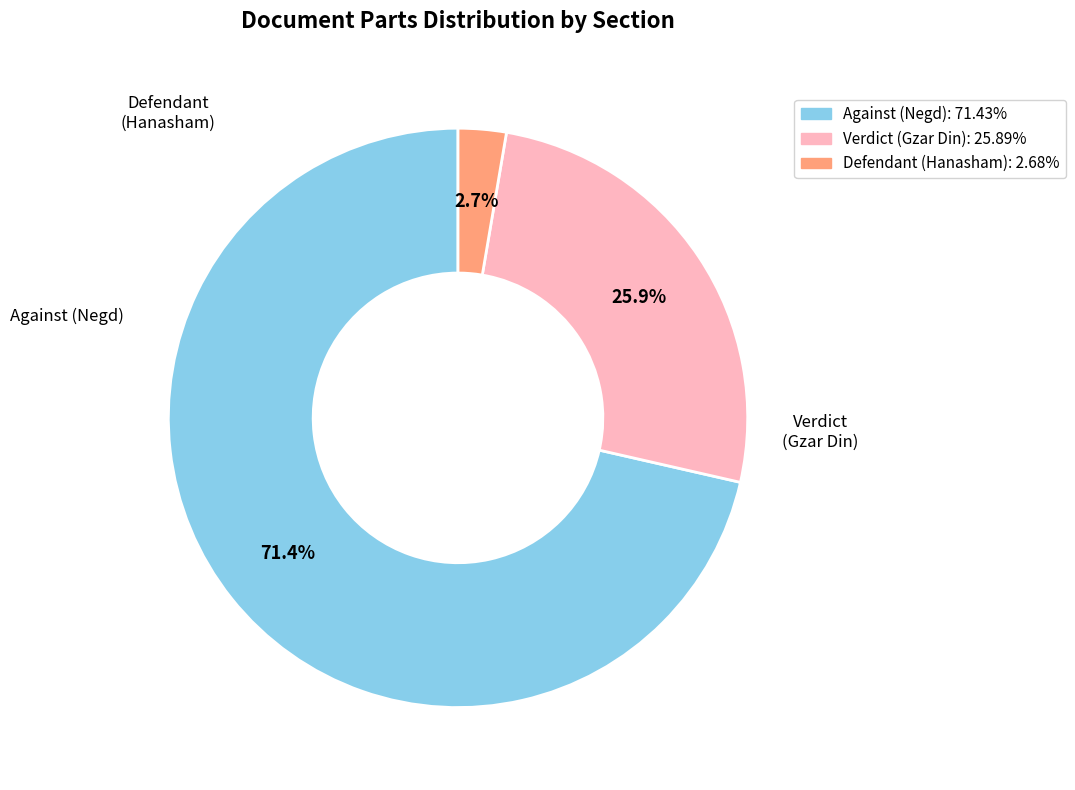

Count the number of slices in the pie.

3